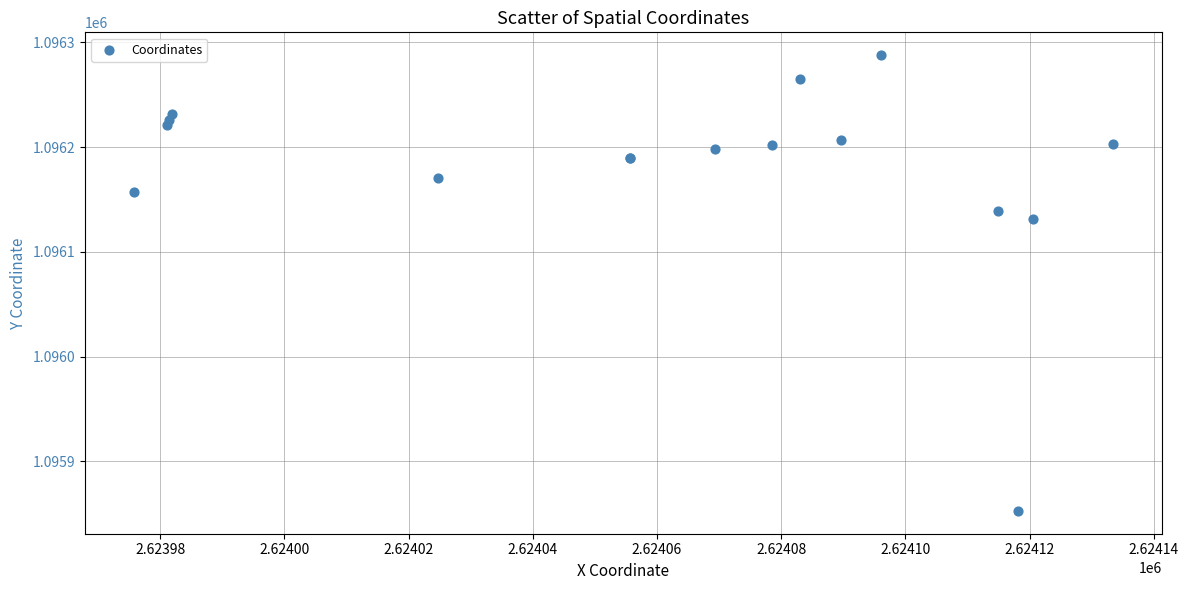

What Y value in the scatter plot is closest to 1096070?

1096131.2